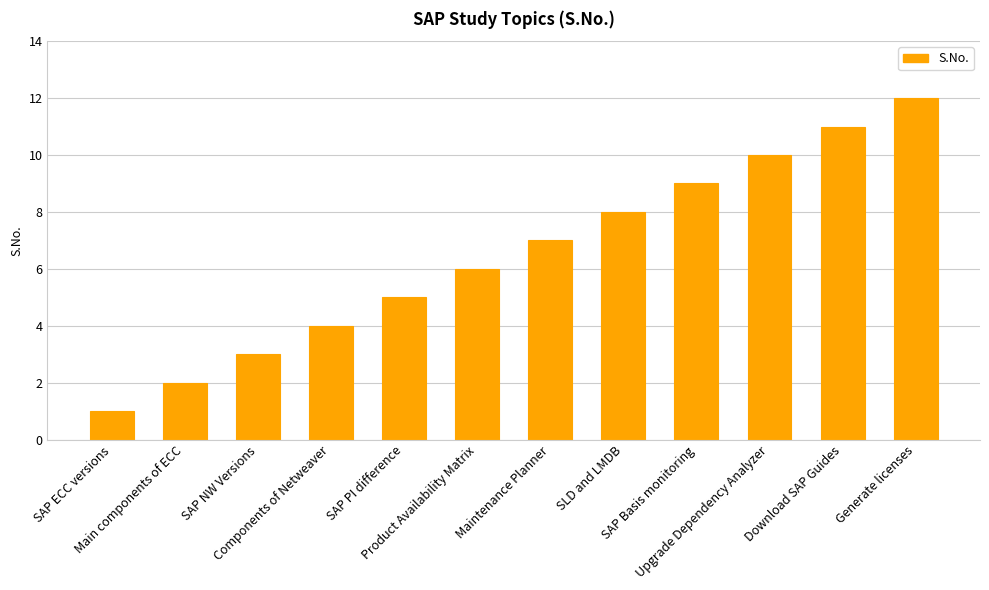

The chart shows a value of 13 at Upgrade Dependency Analyzer. True or false?

False